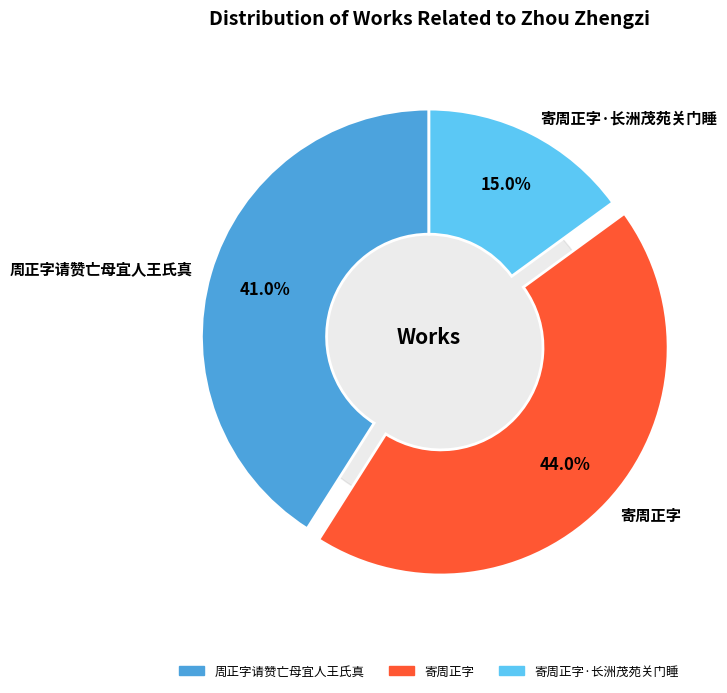

How many slices are in this pie chart?

3